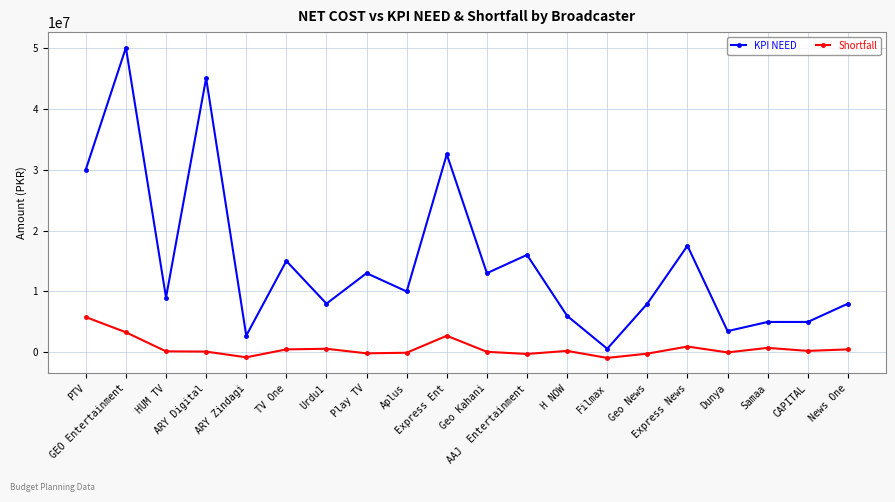

What is the label of the 4th point from the left?

ARY Digital